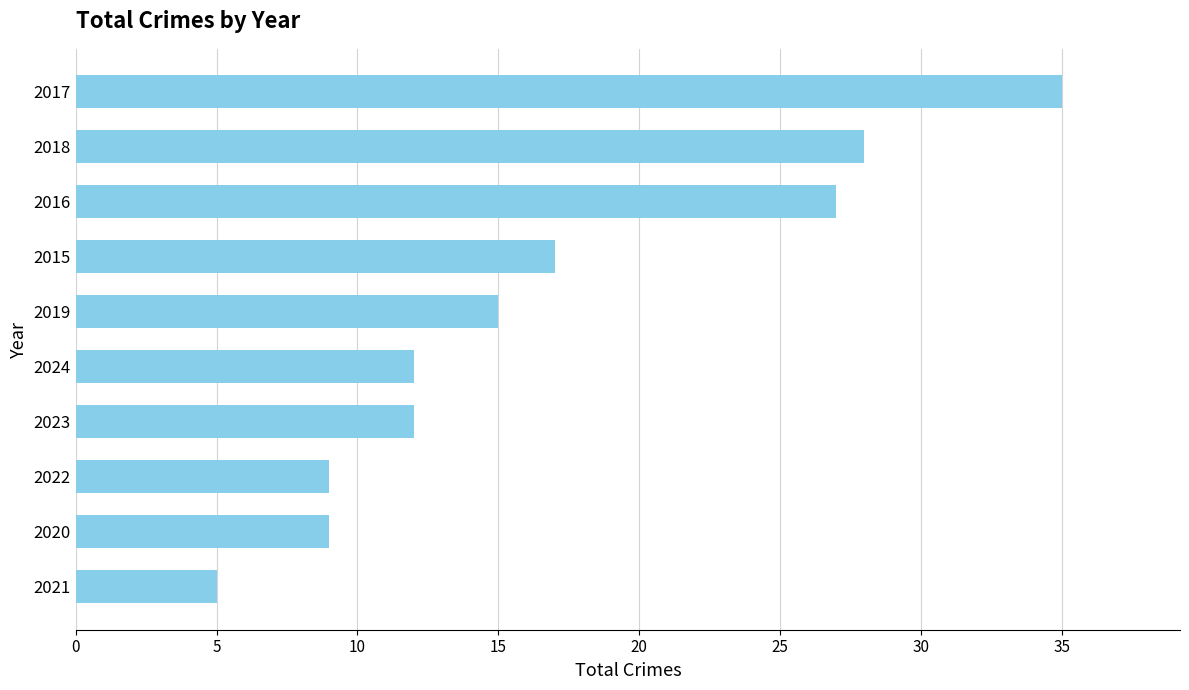

Where is the data nearest to the value 20?

2015